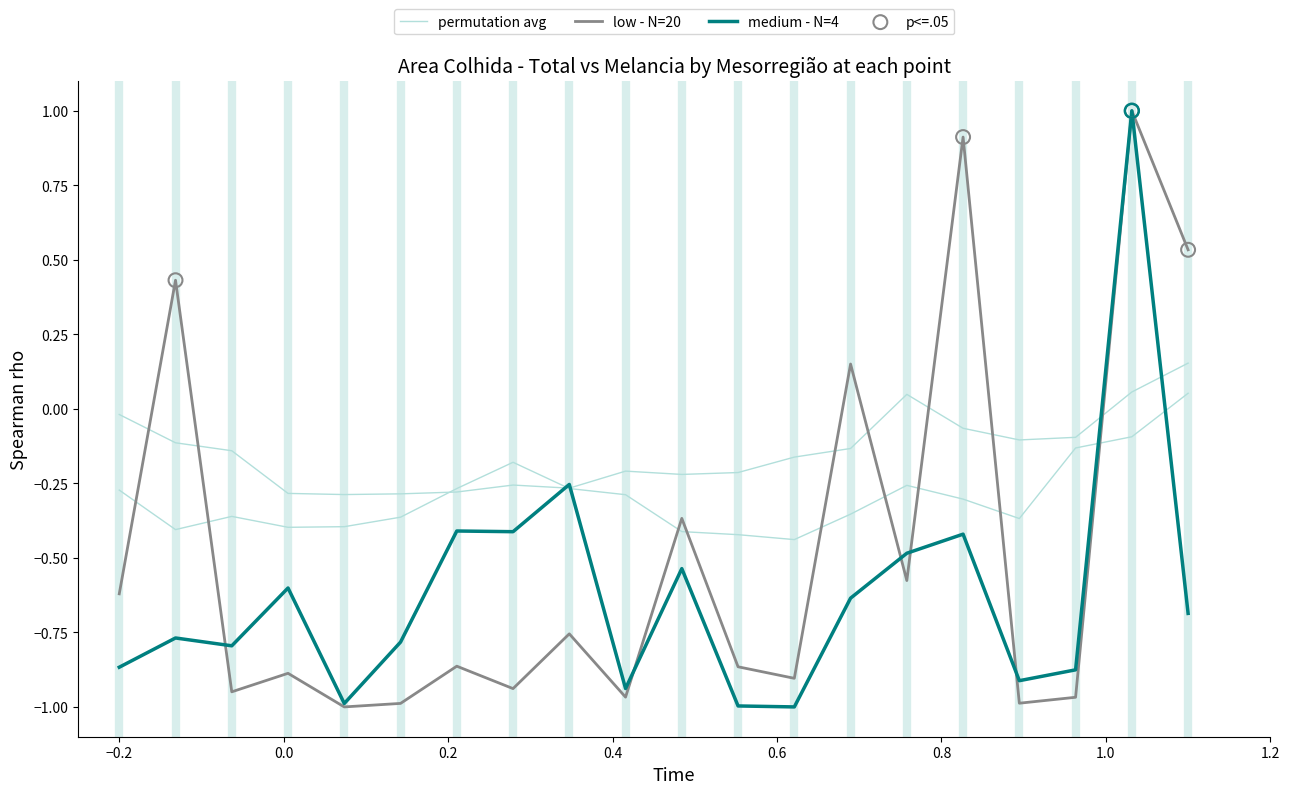

Which series has the largest total across all categories?

Total (low - N=20)